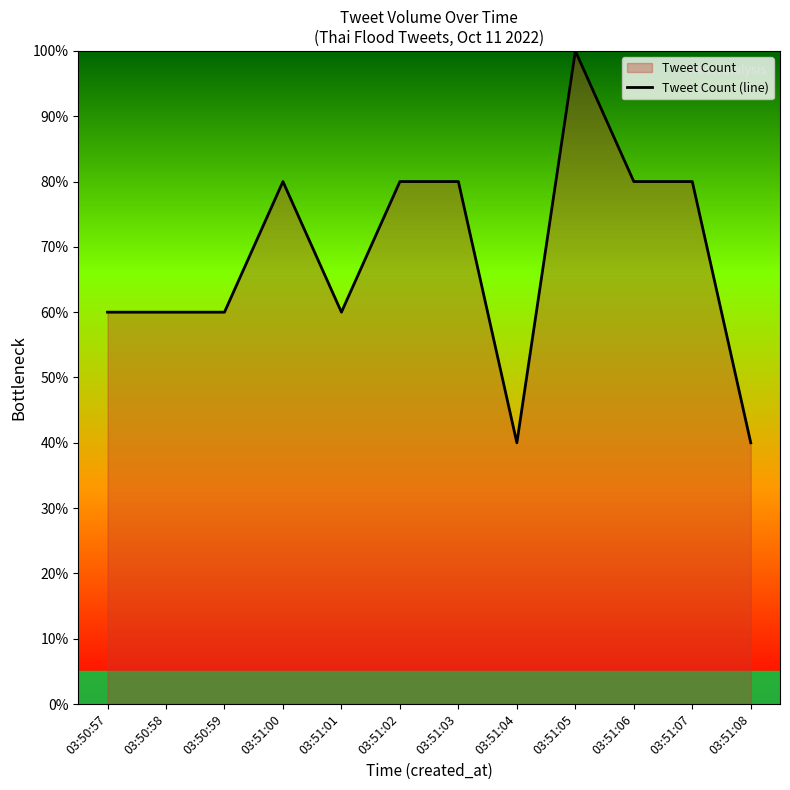

How many lines are shown in the chart?

1